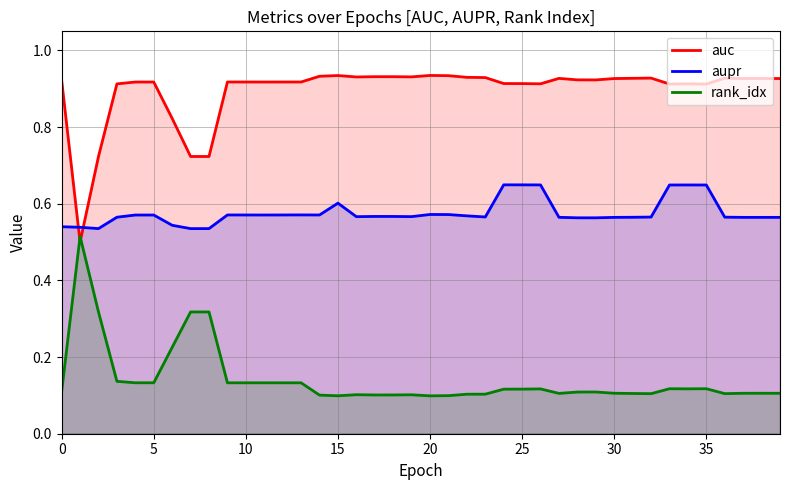

True or false: aupr and rank_idx cross at least once.

False